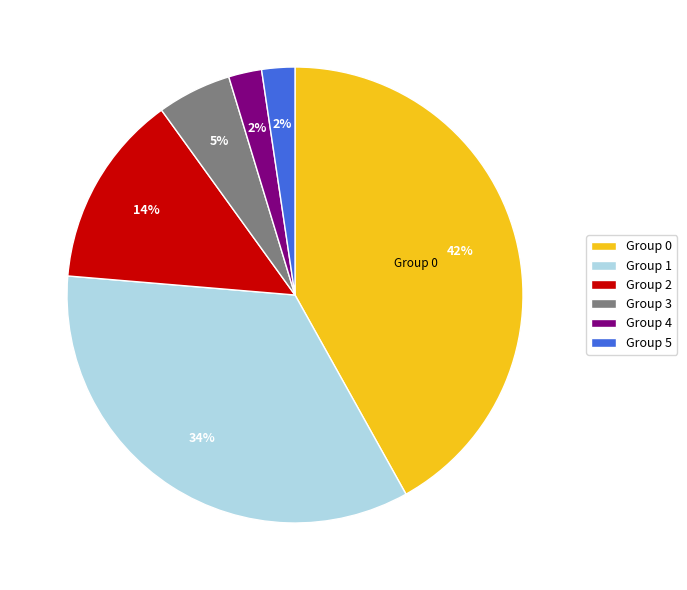

True or false: Group 0 accounts for 51% of the total.

False